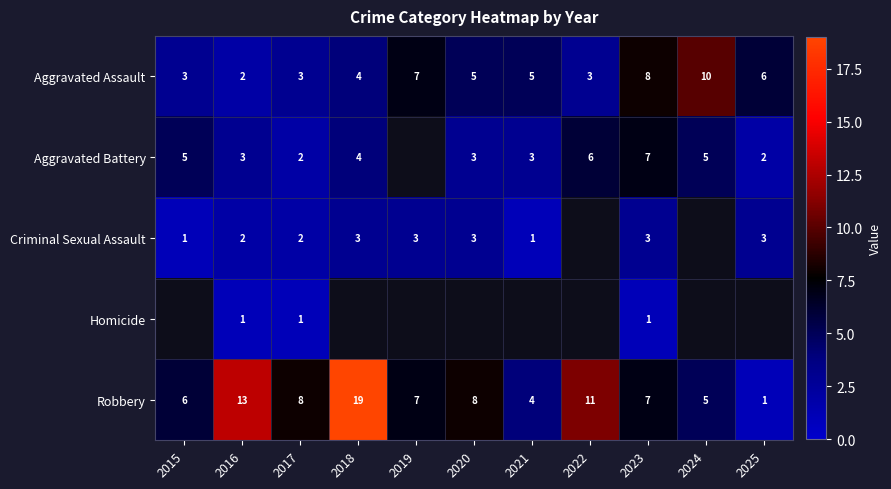

How many distinct data groups are displayed?

5